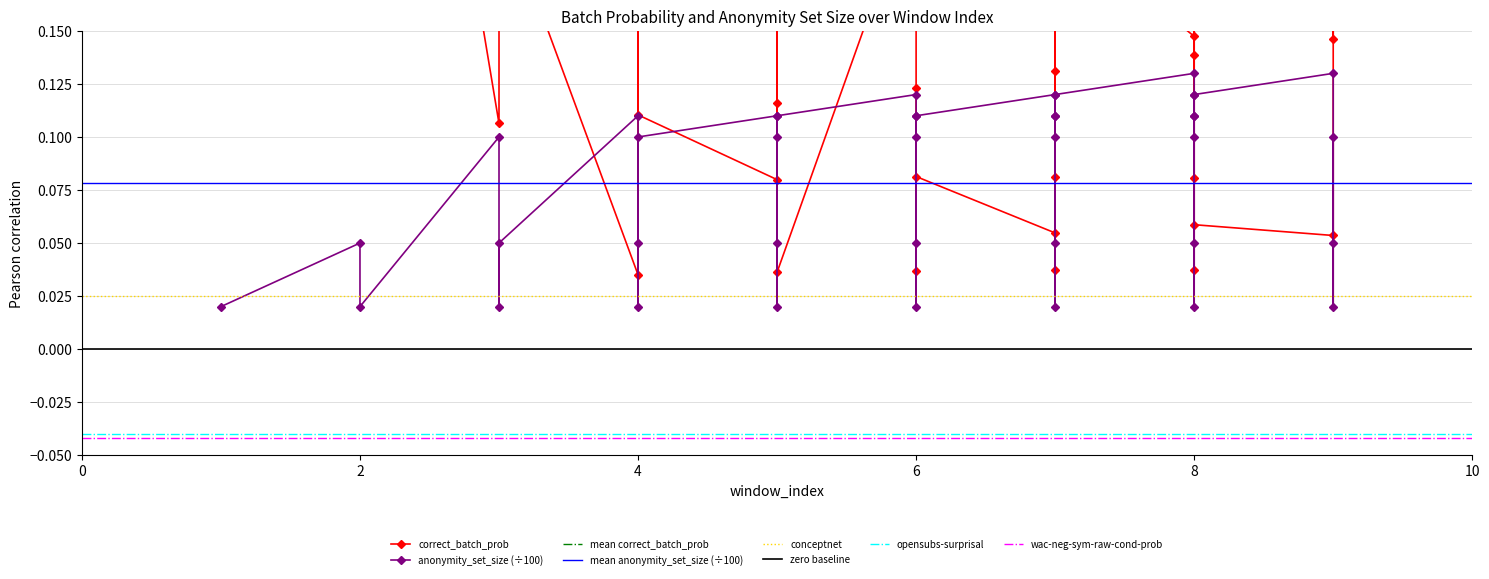

True or false: anonymity_set_size has more than 0 interior local peaks.

True